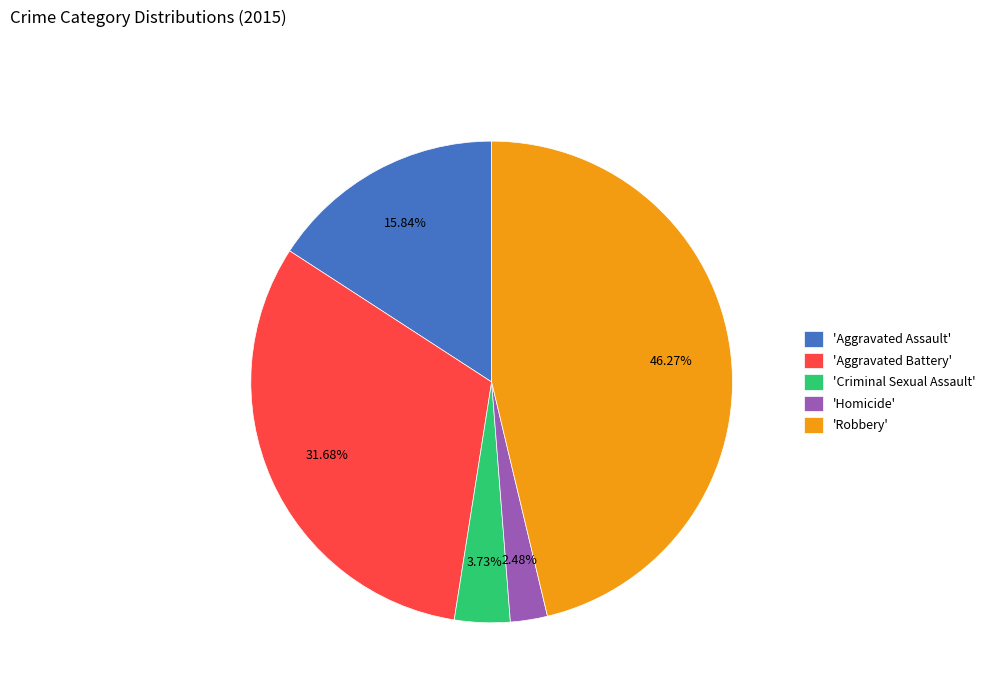

Count the number of slices in the pie.

5